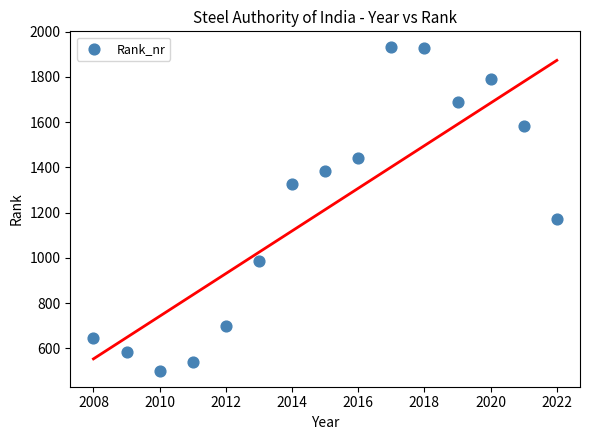

What is the range of X values (max minus min)?

14